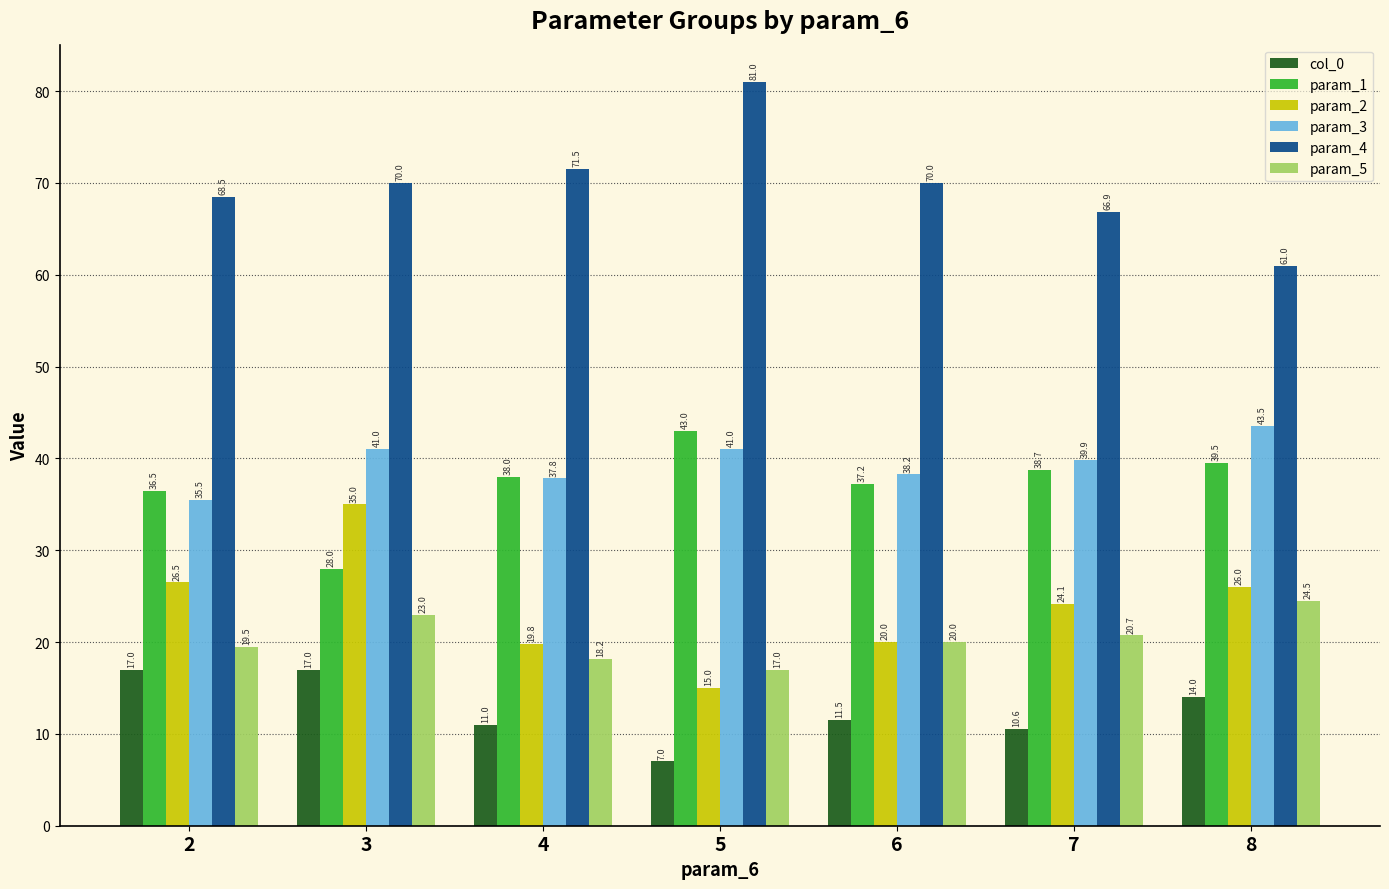

What is the value of the col_0 bar at the 2nd from the left?

17.0